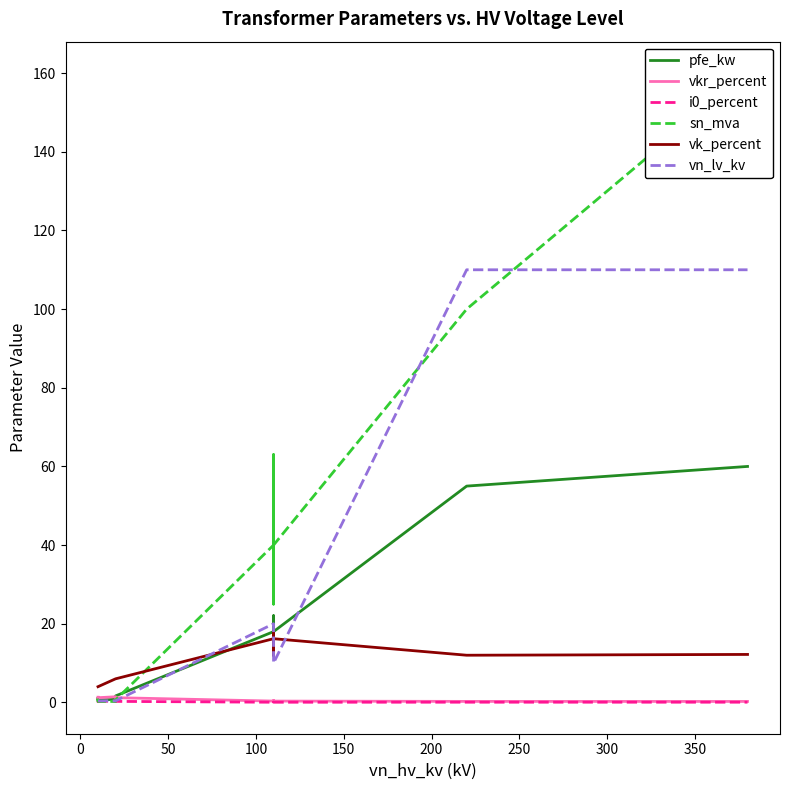

What position from the left is 350?

9